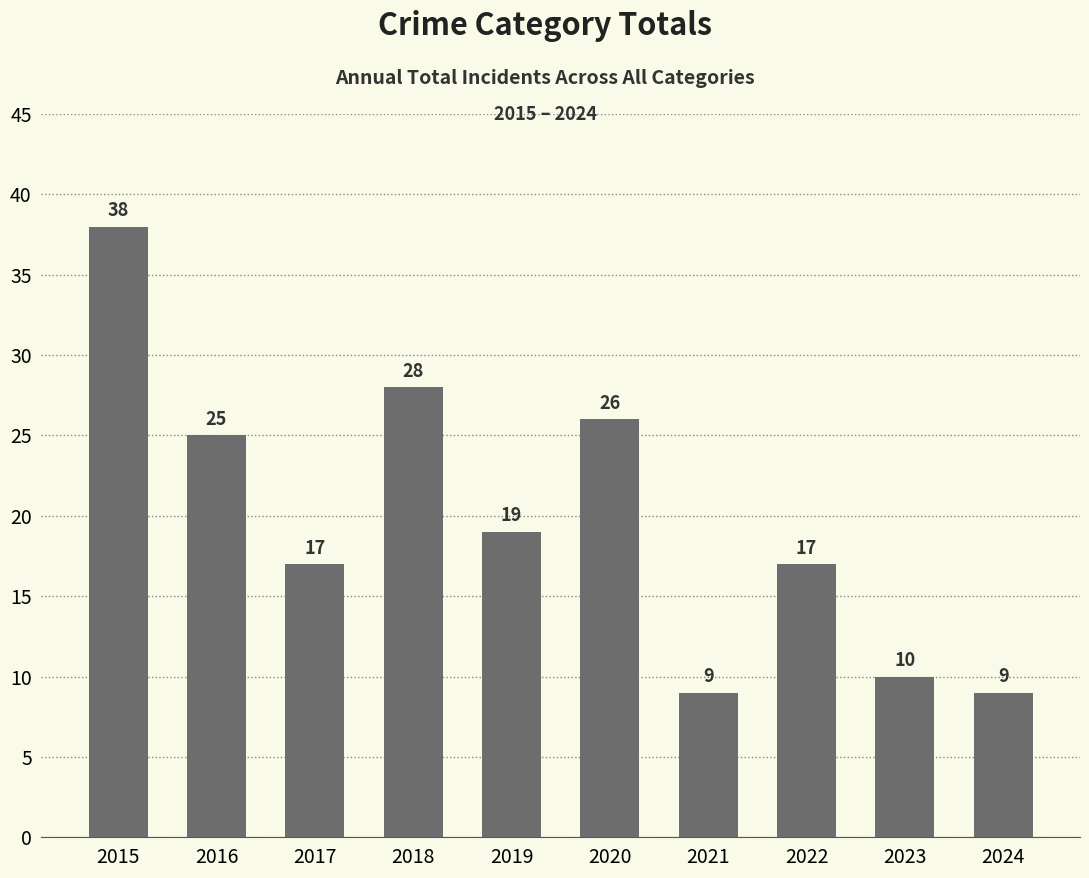

How many values are below 19?

5